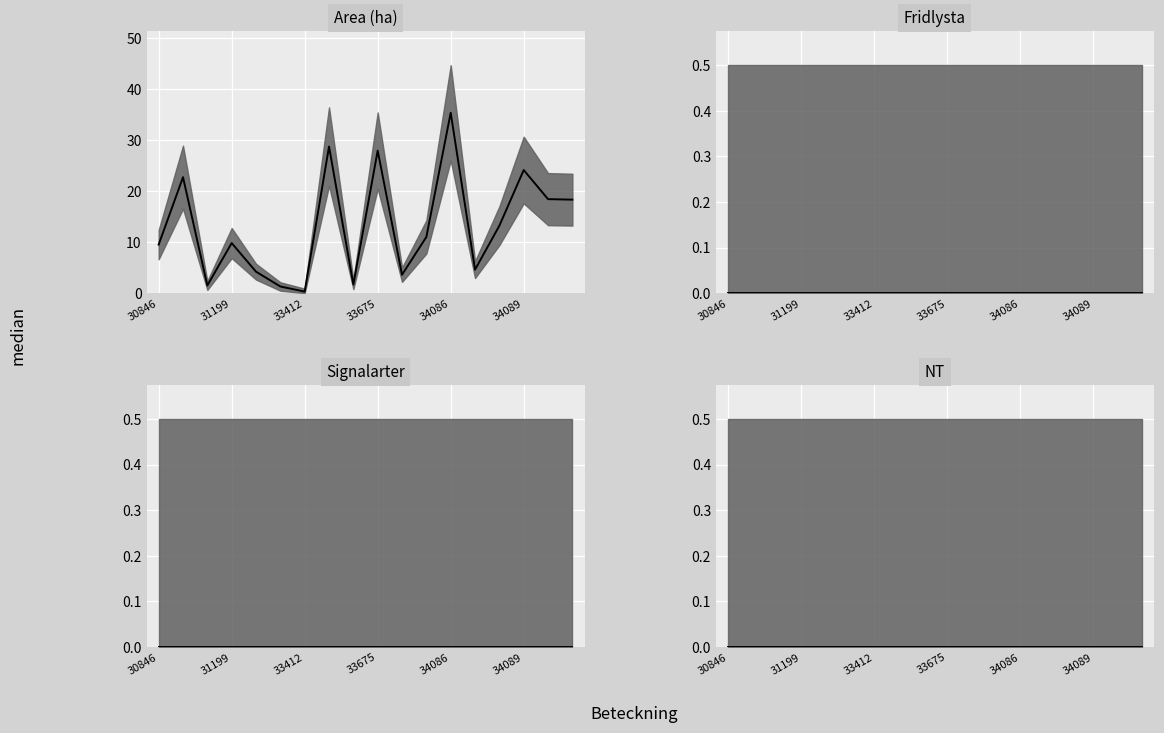

Does the chart display data point markers on the line(s)?

No